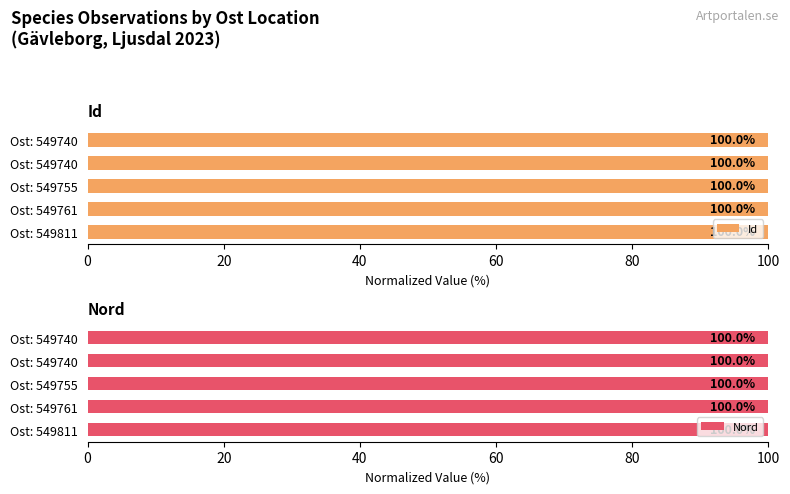

Is it true that Id equals 100.0 at 40?

True